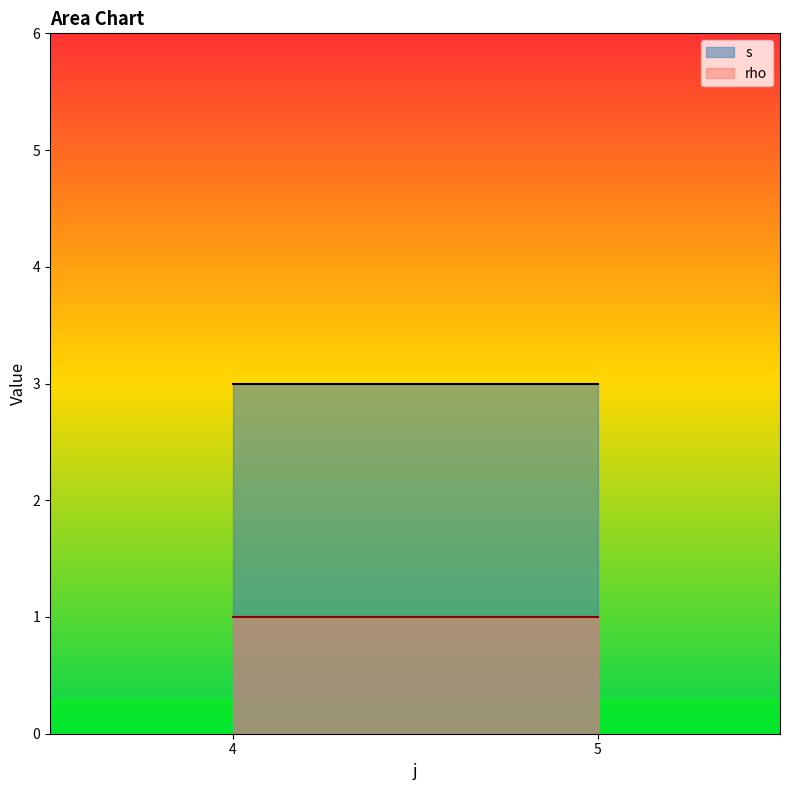

What value does the s series have at 5?

3